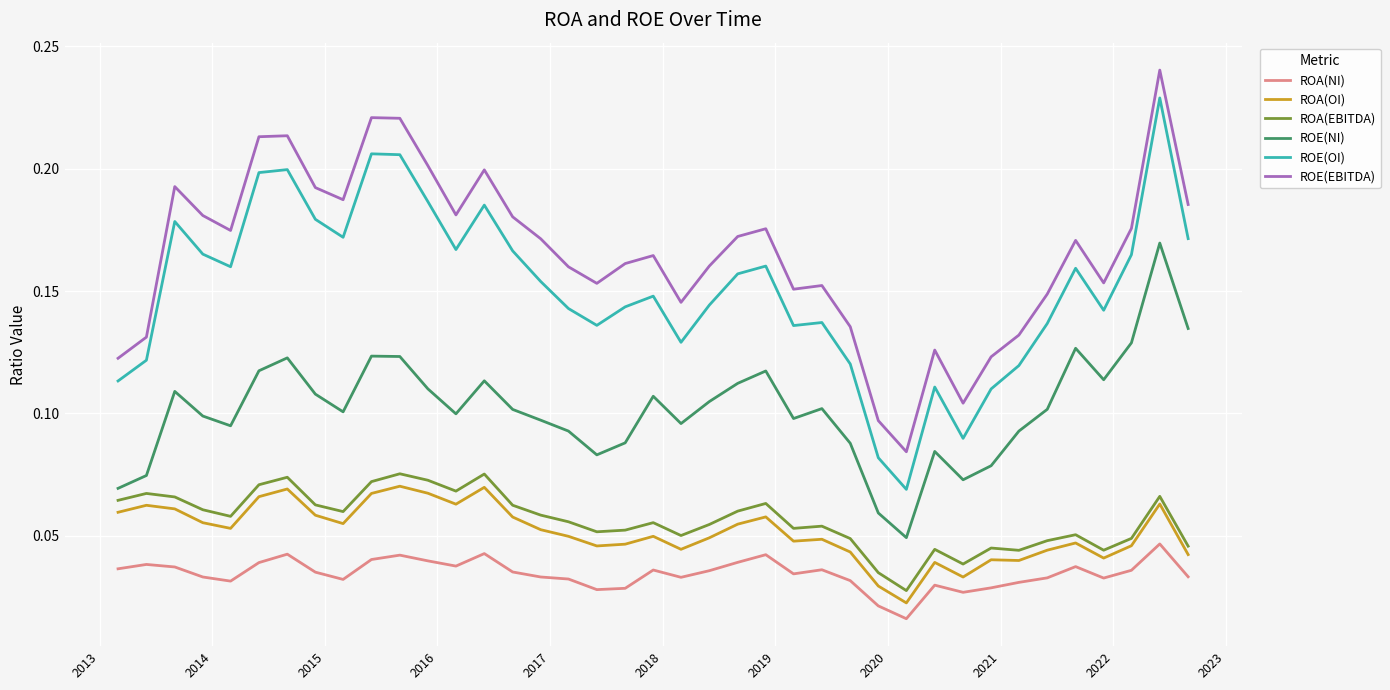

Which series has the largest total across all categories?

ROE(EBITDA)